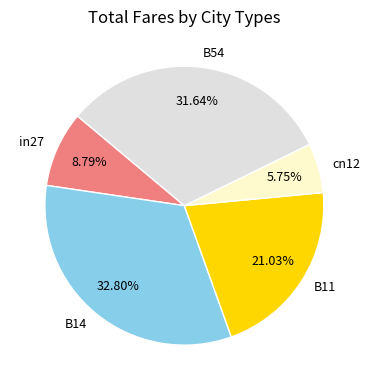

Which category has the biggest portion of the pie?

B14